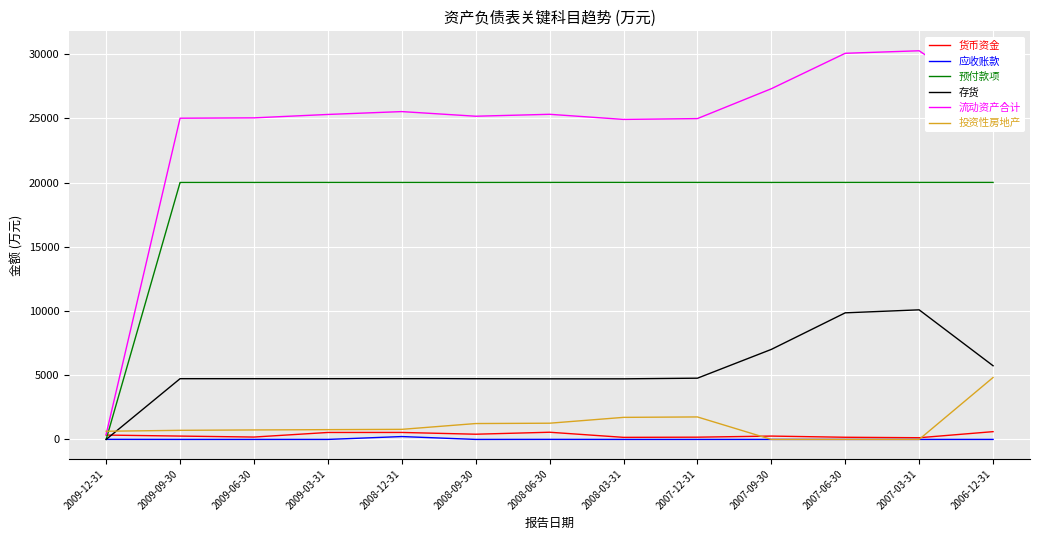

True or false: 货币资金 has a value of 161 at 2008-03-31.

True